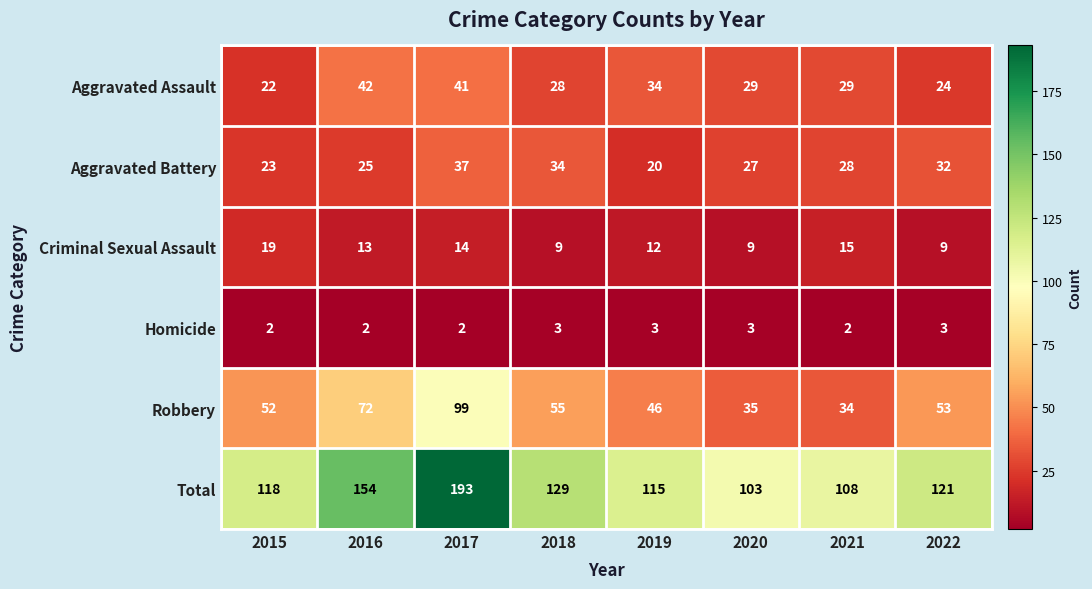

Which series changed the most between 2016 and 2021?

Total